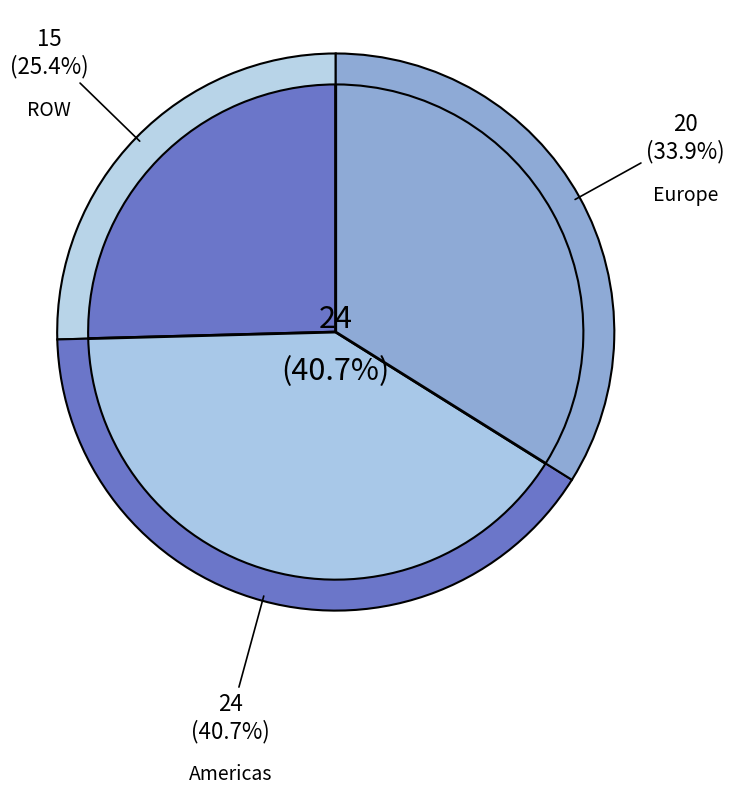

To the nearest percent, what is the difference between the Europe and ROW slice percentages?

8%